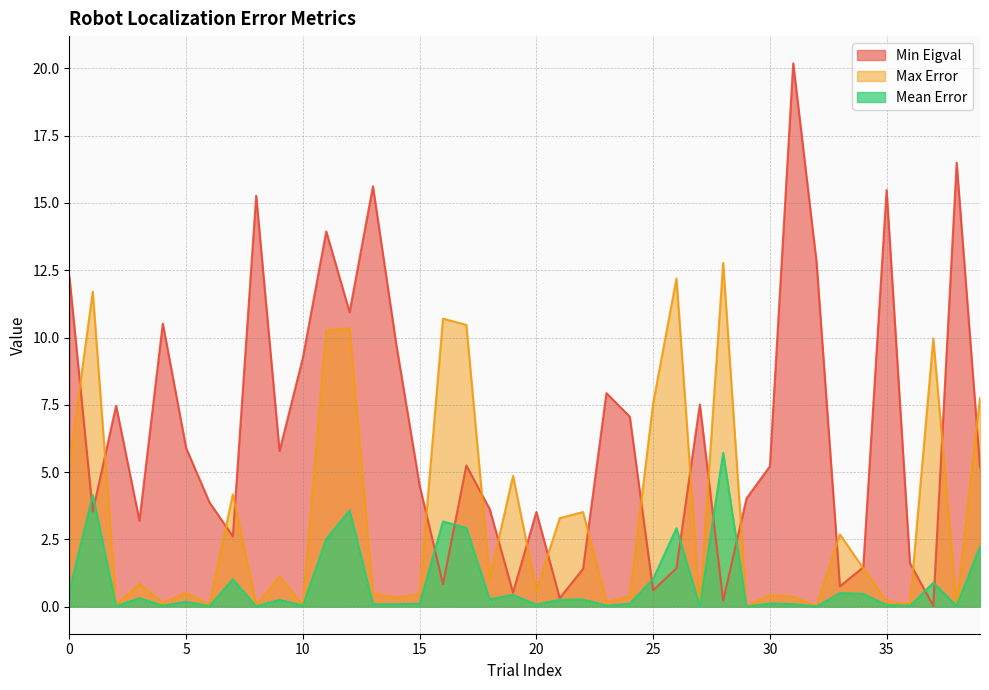

Rank the series by their maximum value, from highest to lowest.

Min Eigval, Max Error, Mean Error